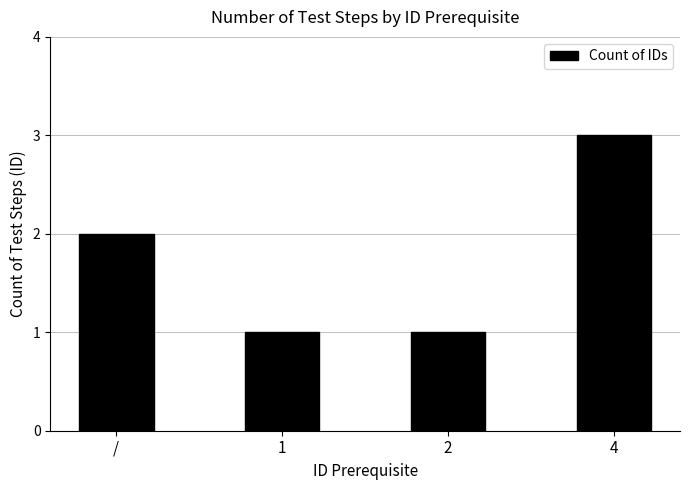

What position from the left is /?

1